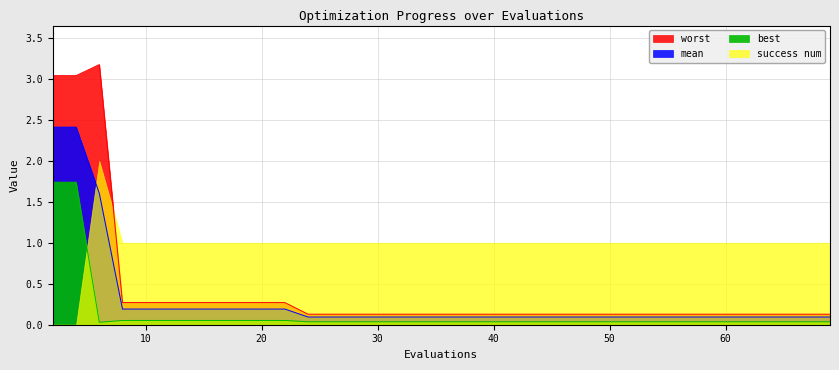

Does the chart display data point markers on the line(s)?

No